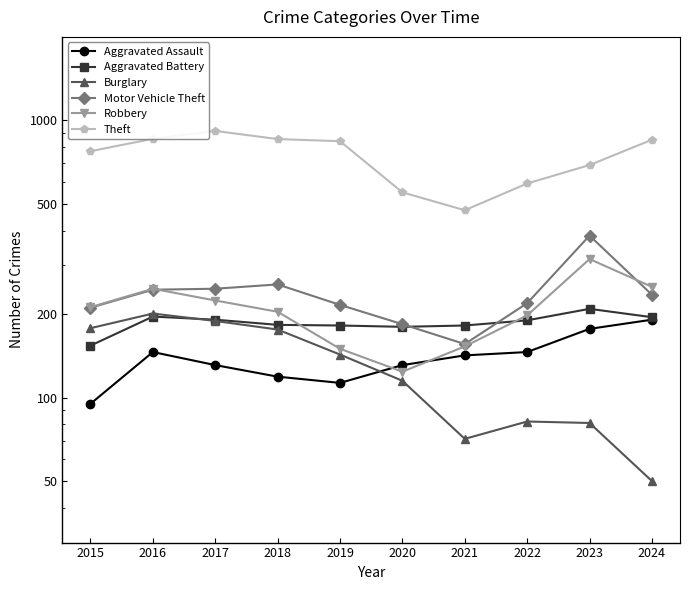

True or false: Aggravated Assault and Aggravated Battery cross at least once.

False